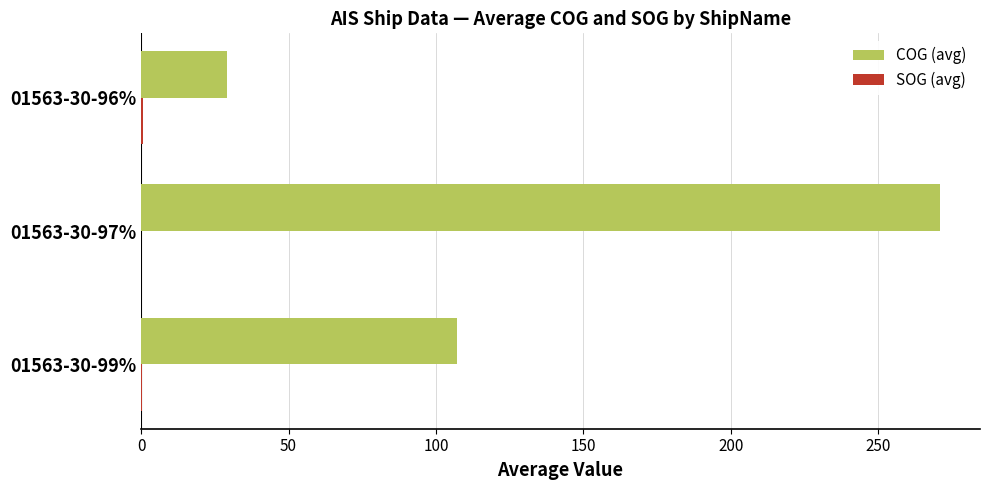

What is the sum of all COG (avg) values?

407.2